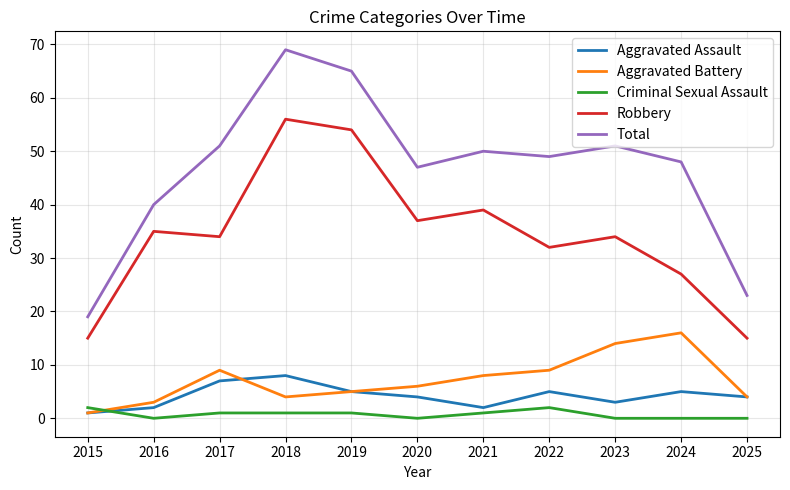

What is the average value of the Robbery series?

34